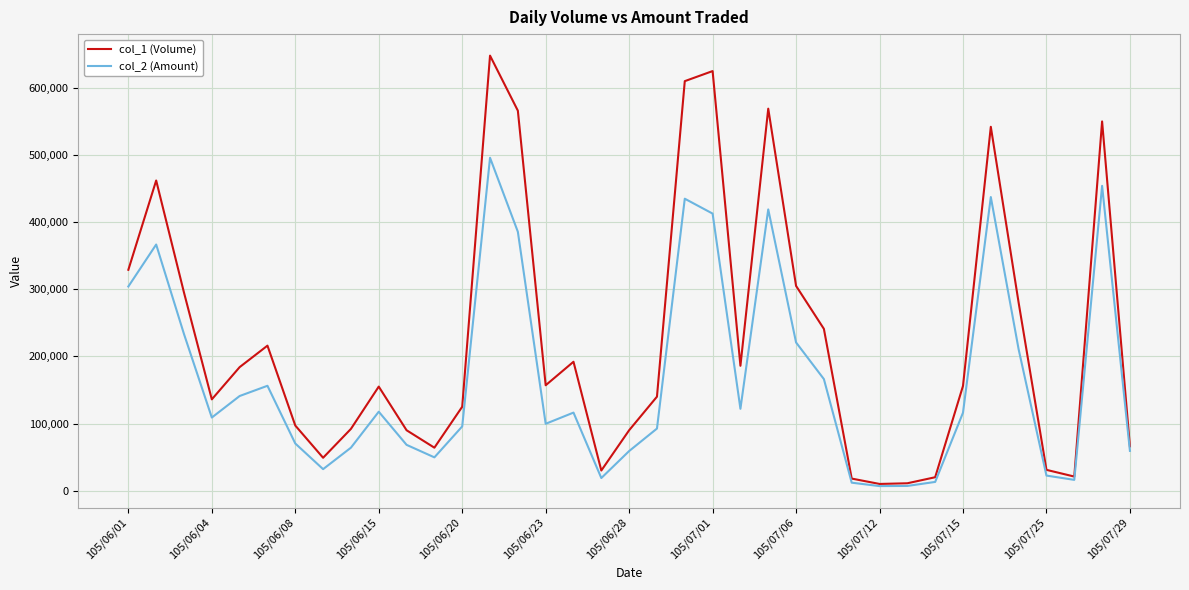

Which series has the widest spread of values?

col_1 (Volume)